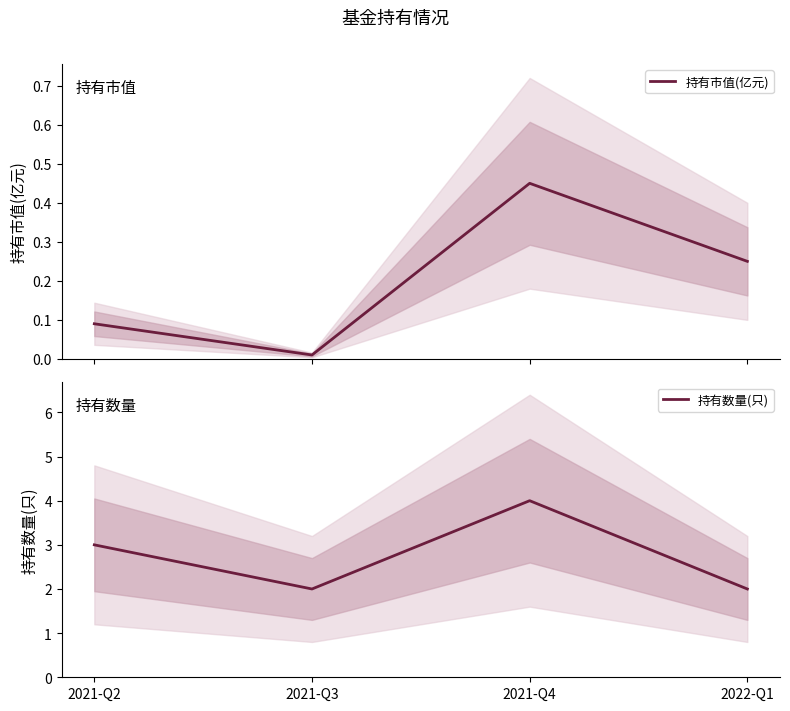

Rank the categories by 持有数量(只) value from highest to lowest.

2021-Q4, 2021-Q2, 2021-Q3, 2022-Q1